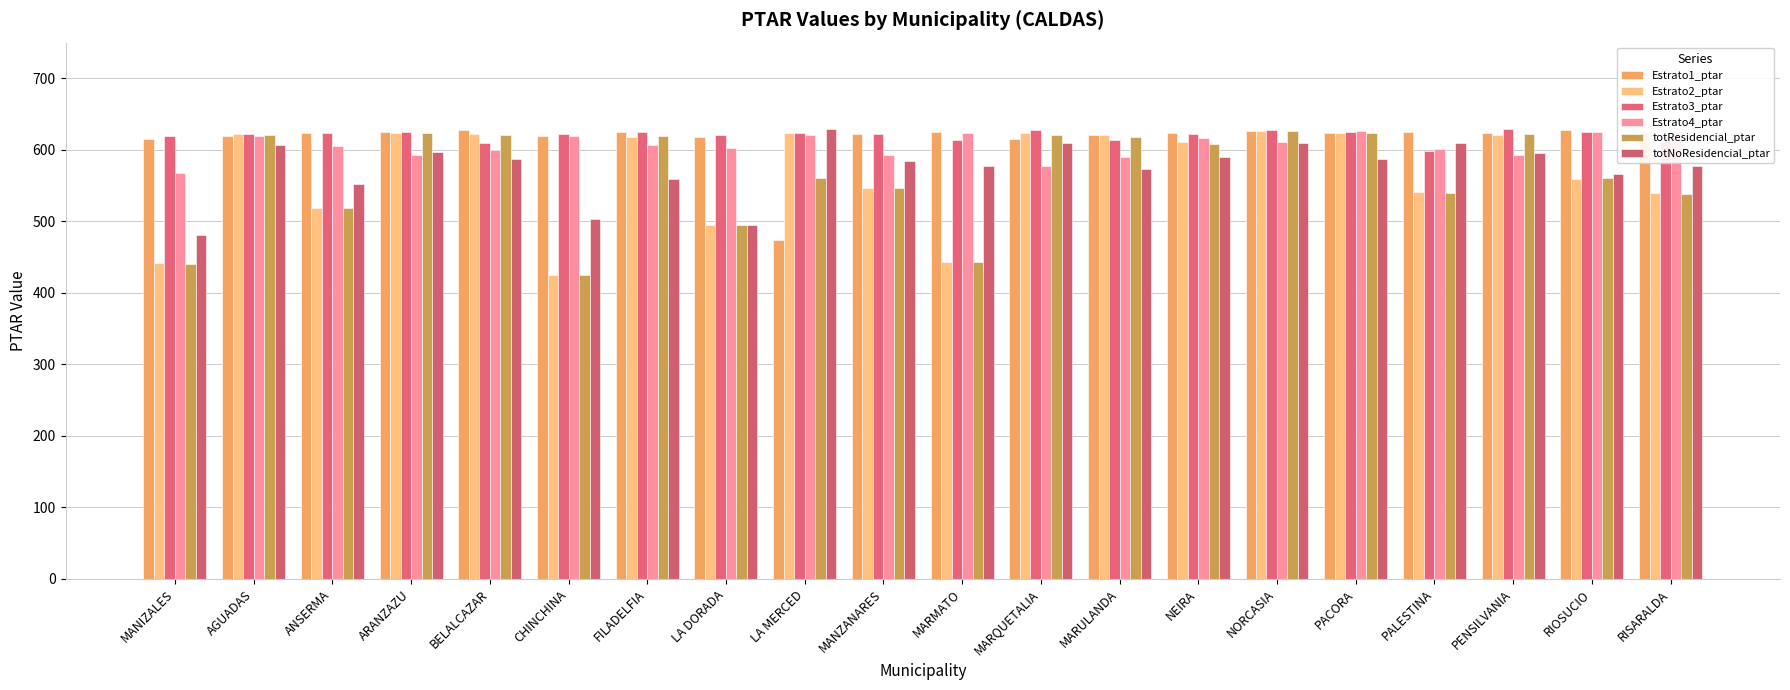

Between ARANZAZU and NORCASIA, which series saw the biggest shift?

Estrato4_ptar